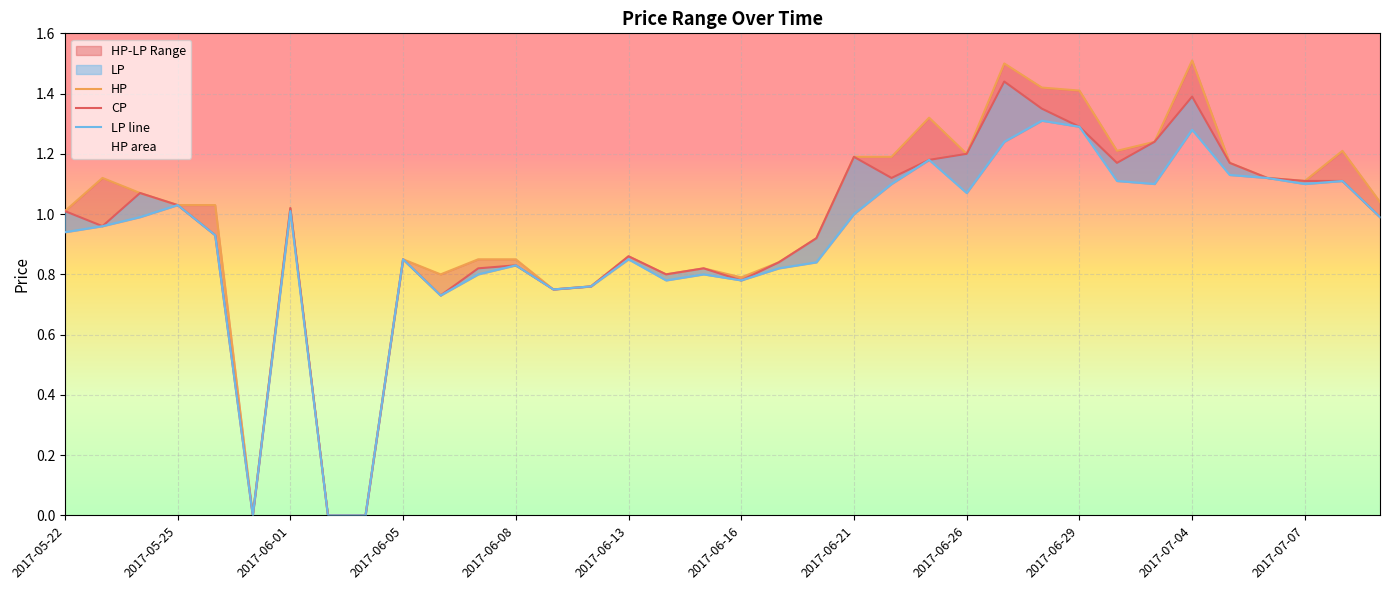

What position from the left is 2017-06-26?

25